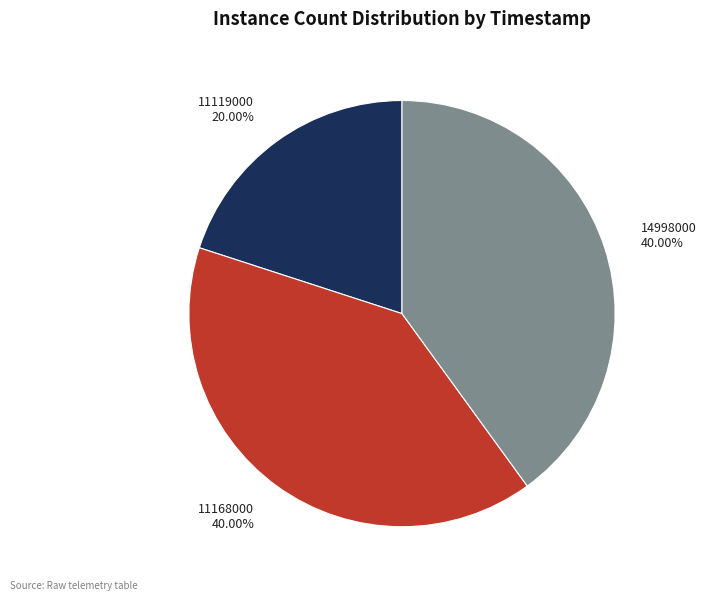

Which category has the smallest portion of the pie?

11119000